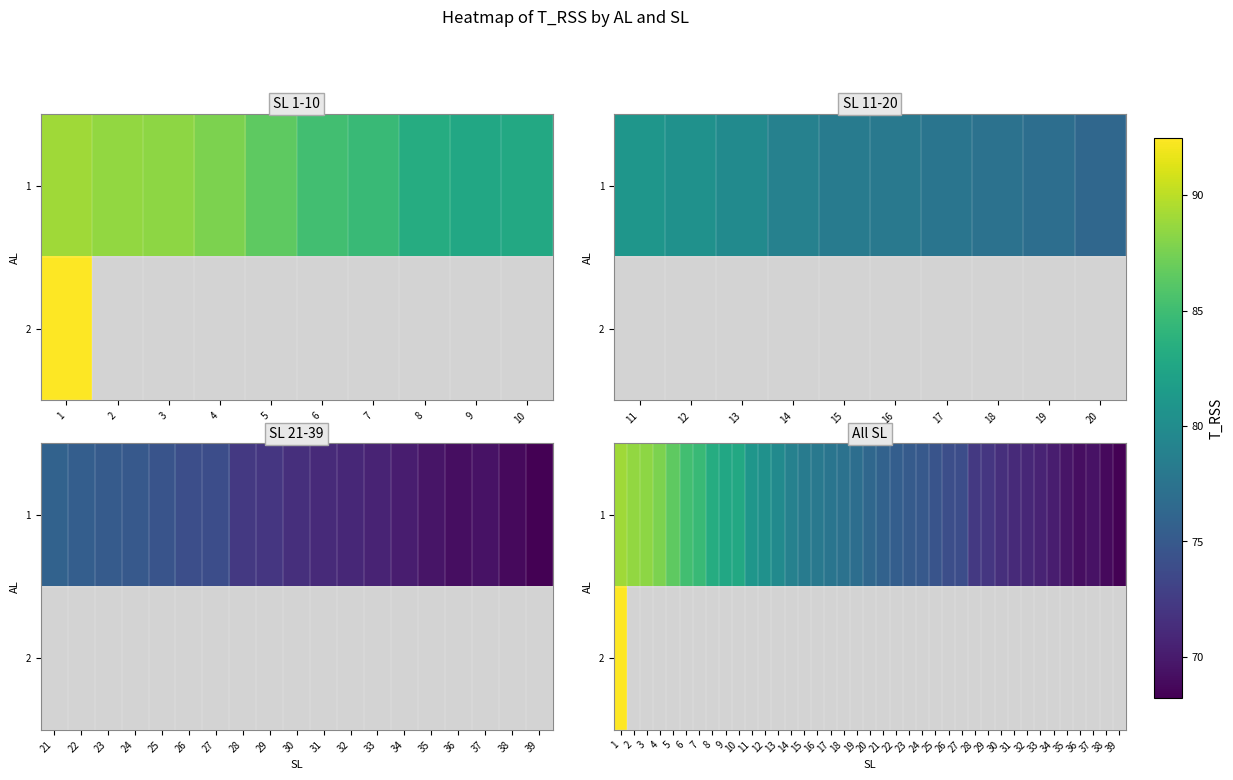

Where does the 1 series first go above 76?

1